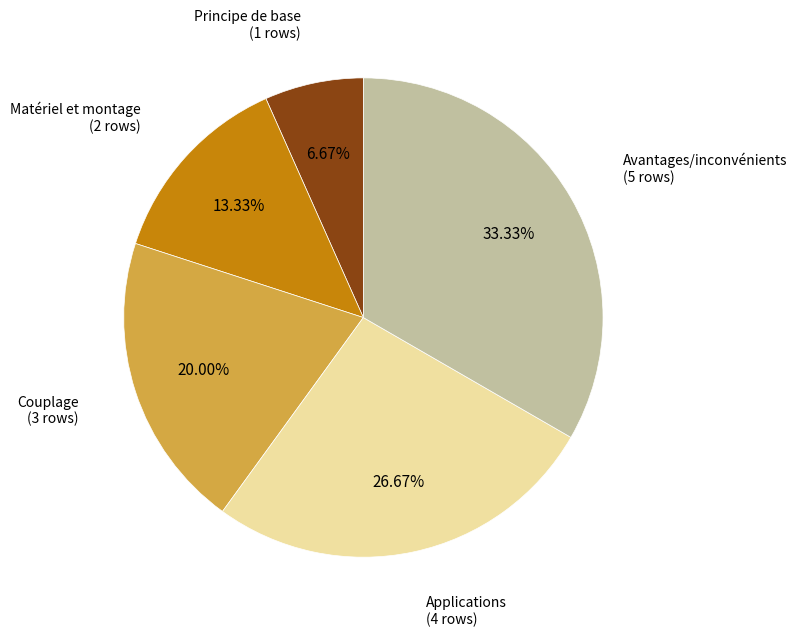

Is there a majority slice in this chart?

No